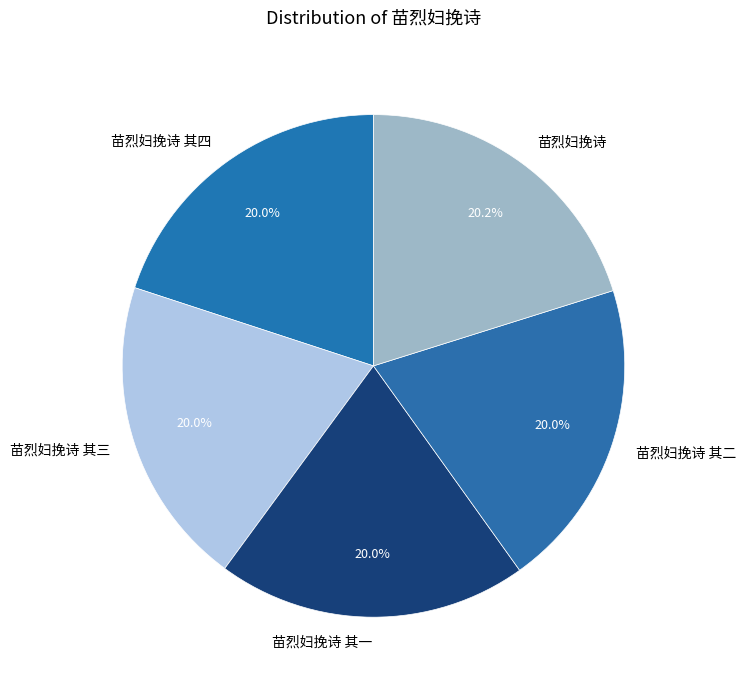

How much of the chart is everything except 苗烈妇挽诗?

79.8%